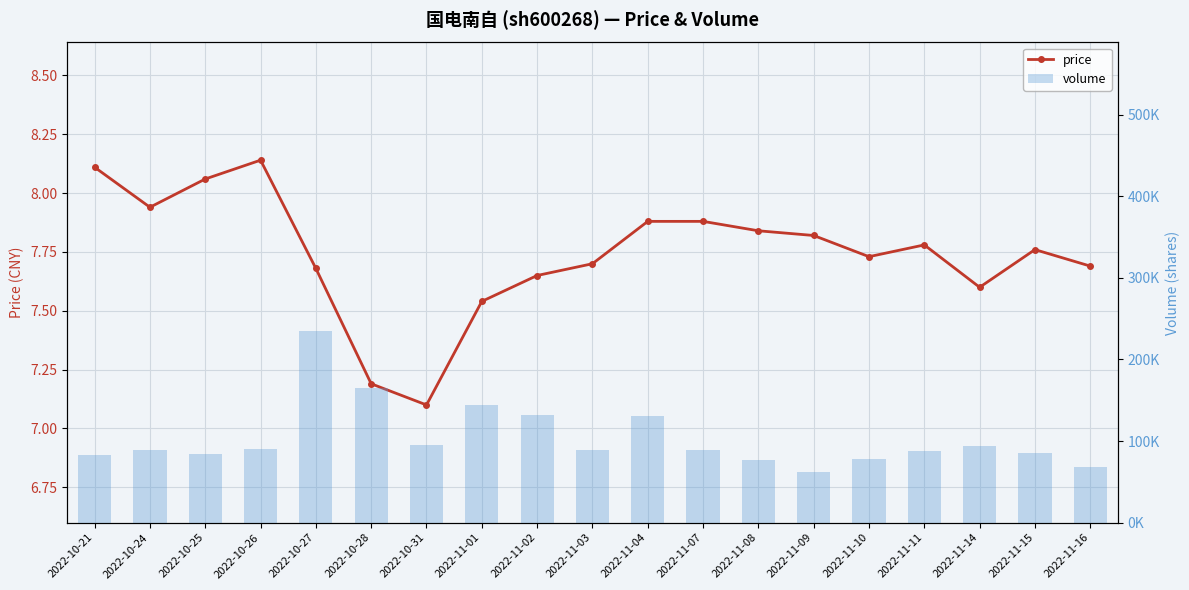

Reading right to left, extract all data points from this chart.

price: 2022-11-16=7.7	2022-11-15=7.8	2022-11-14=7.6	2022-11-11=7.8	2022-11-10=7.7	2022-11-09=7.8	2022-11-08=7.8	2022-11-07=7.9	2022-11-04=7.9	2022-11-03=7.7	2022-11-02=7.7	2022-11-01=7.5	2022-10-31=7.1	2022-10-28=7.2	2022-10-27=7.7	2022-10-26=8.1	2022-10-25=8.1	2022-10-24=7.9	2022-10-21=8.1
volume: 2022-11-16=67581.0	2022-11-15=85140.0	2022-11-14=94101.0	2022-11-11=87640.0	2022-11-10=77942.0	2022-11-09=62394.0	2022-11-08=76539.0	2022-11-07=88500.0	2022-11-04=130403.0	2022-11-03=88739.0	2022-11-02=132039.0	2022-11-01=143875.0	2022-10-31=95526.0	2022-10-28=165177.0	2022-10-27=235327.0	2022-10-26=90599.0	2022-10-25=84109.0	2022-10-24=89355.0	2022-10-21=83318.0